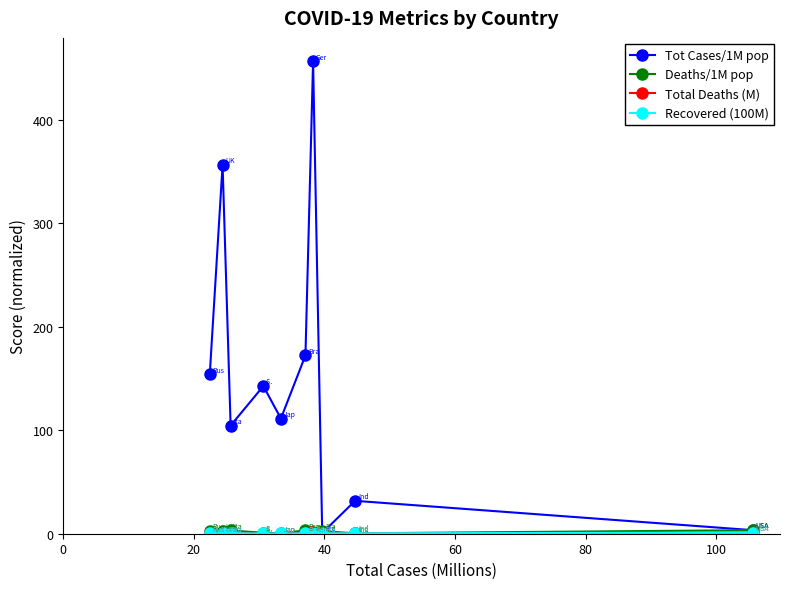

What is the maximum value shown in the chart?

456.1